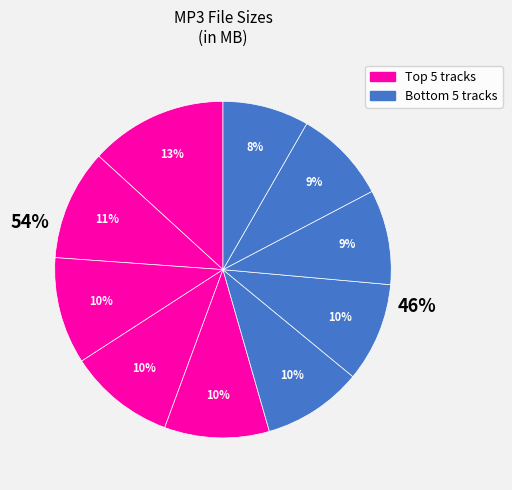

To the nearest percent, what is the combined percentage of 09-Bricks Of Our Home.mp3 and 03-Dancing On Our Graves.mp3?

19%